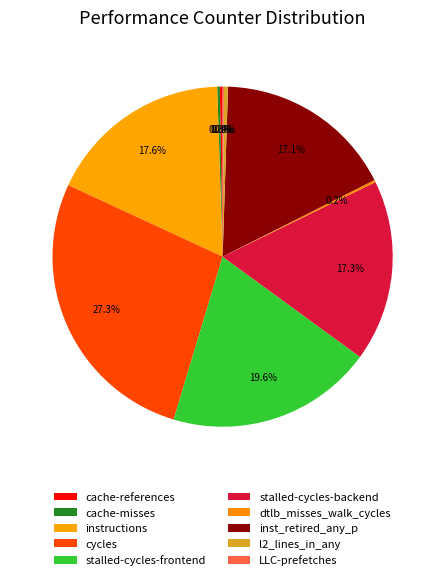

What is the largest slice in the pie chart?

cycles